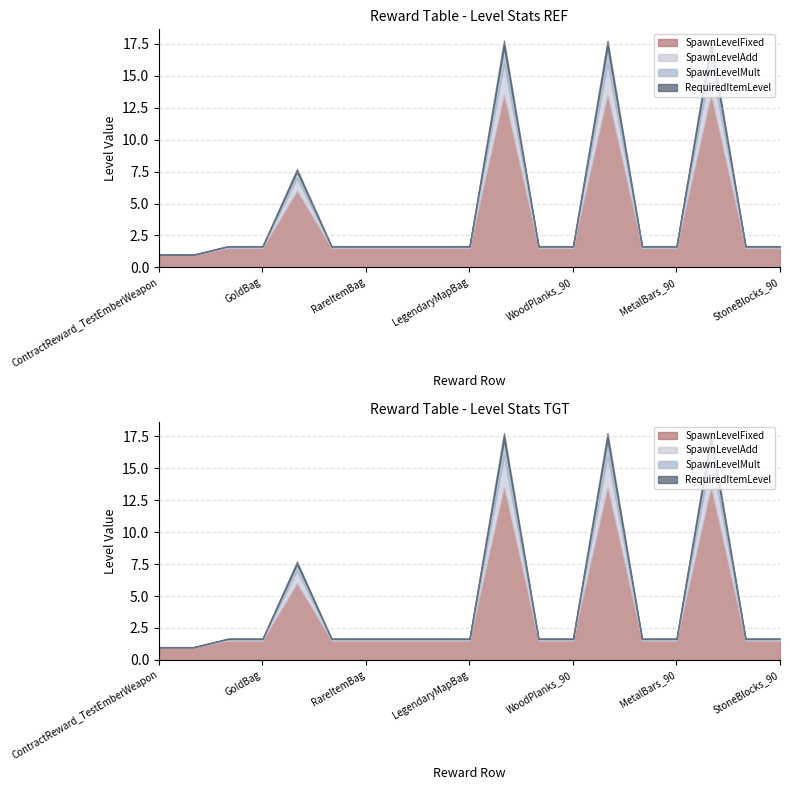

Which series has the largest total across all categories?

SpawnLevelFixed